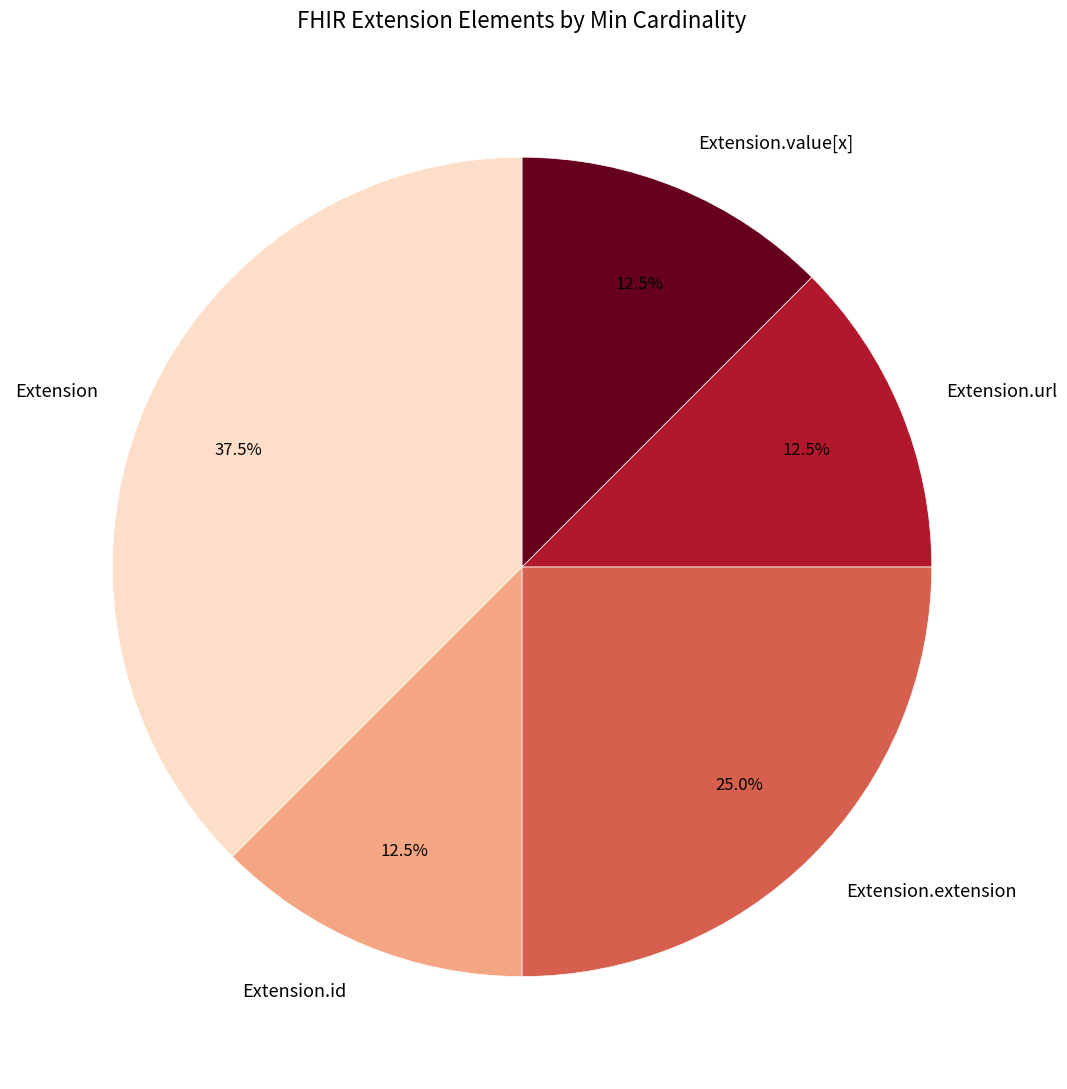

To the nearest percent, what is the average slice percentage?

20%